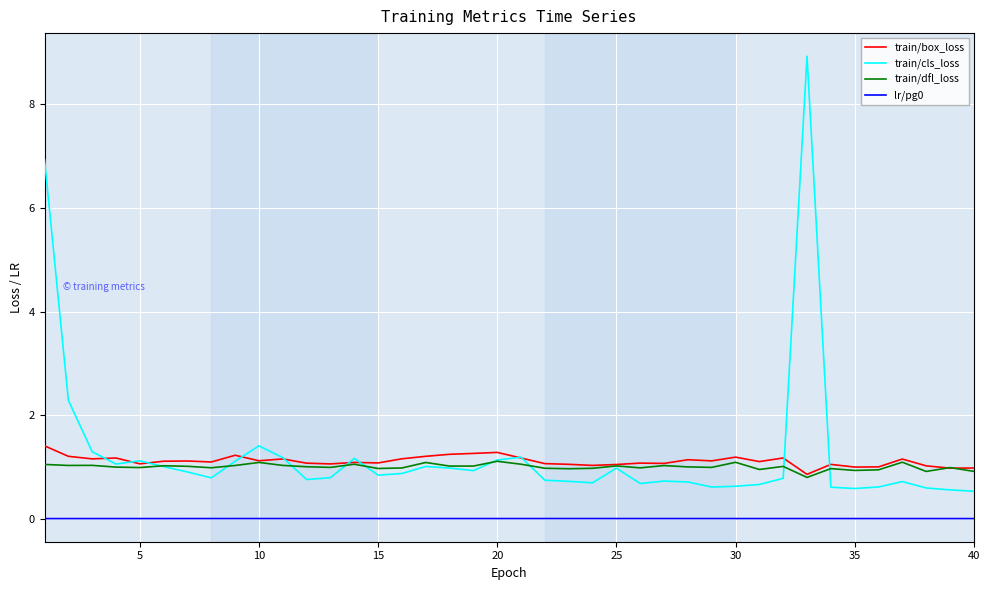

What is the difference between the second highest and minimum values in the train/cls_loss series?

6.4